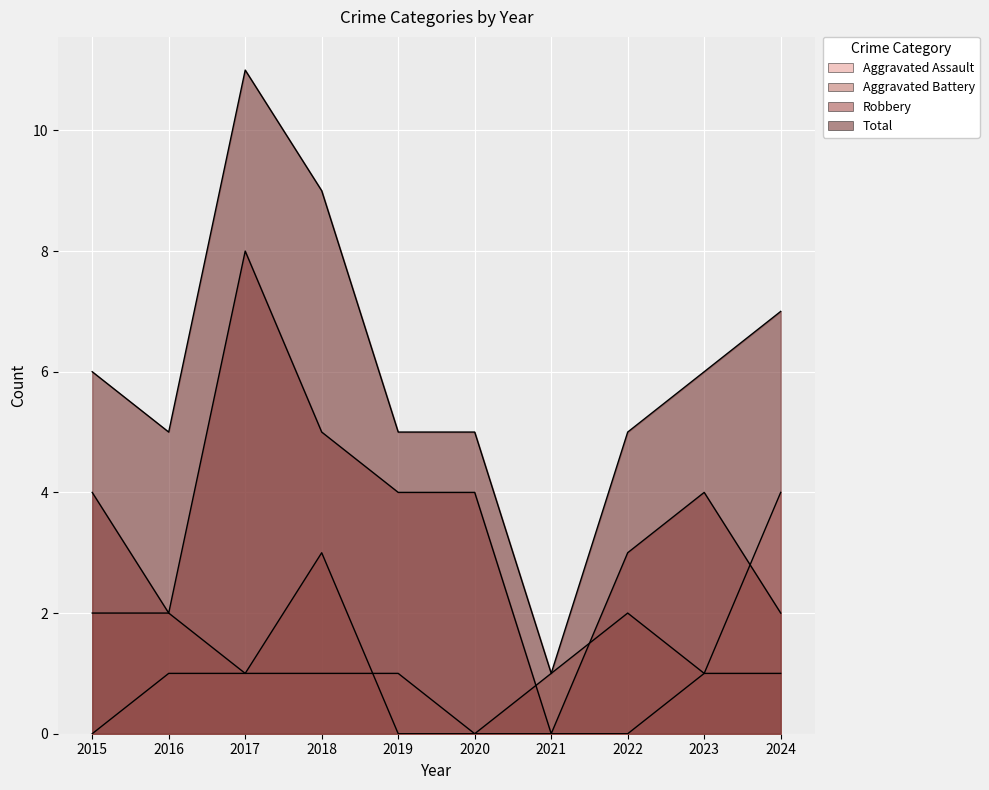

What is the value of the Aggravated Assault point at the 10th from the left?

4